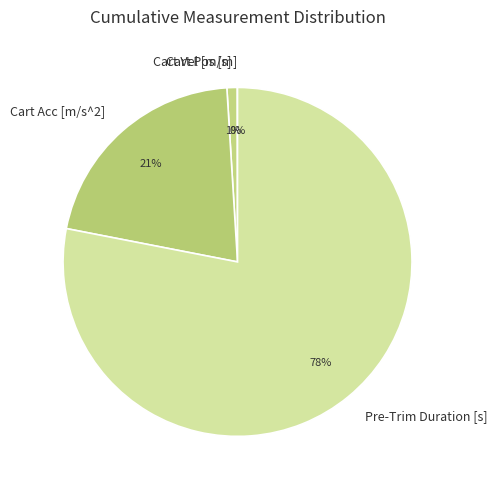

Is it true that Cart Vel [m/s] is 1% of the pie?

True